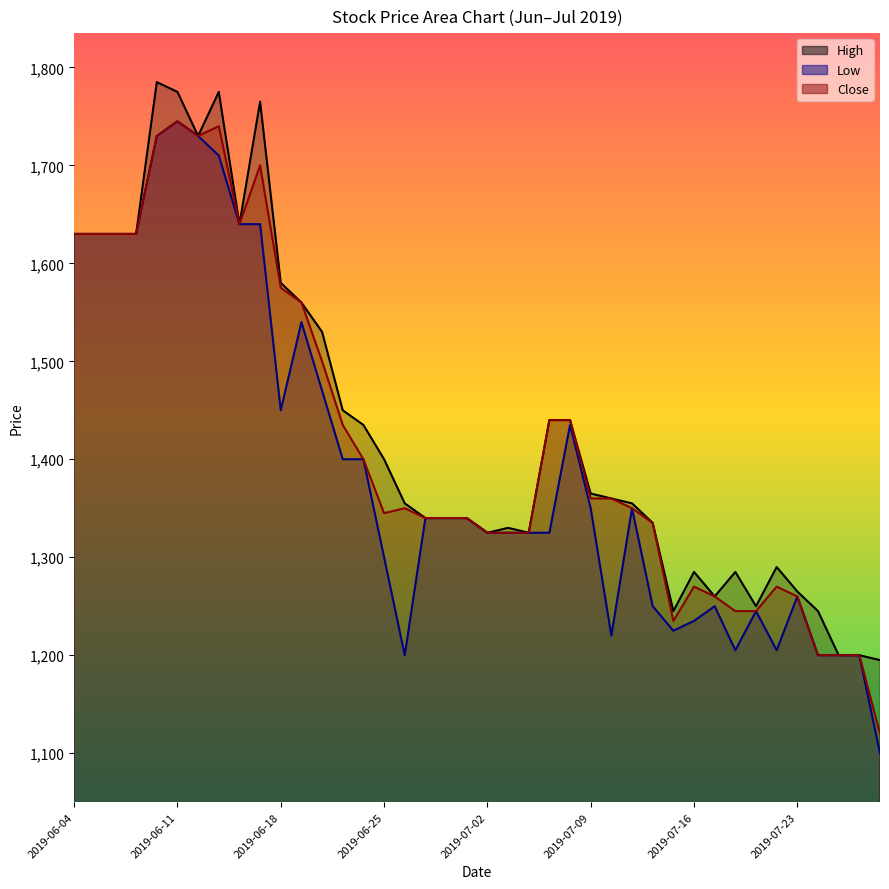

Reading left to right, list all the values displayed in this chart.

High: 2019-06-04=1630	2019-06-05=1630	2019-06-06=1630	2019-06-07=1630	2019-06-10=1785	2019-06-11=1775	2019-06-12=1730	2019-06-13=1775	2019-06-14=1640	2019-06-17=1765	2019-06-18=1580	2019-06-19=1560	2019-06-20=1530	2019-06-21=1450	2019-06-24=1435	2019-06-25=1400	2019-06-26=1355	2019-06-27=1340	2019-06-28=1340	2019-07-01=1340	2019-07-02=1325	2019-07-03=1330	2019-07-04=1325	2019-07-05=1440	2019-07-08=1440	2019-07-09=1365	2019-07-10=1360	2019-07-11=1355	2019-07-12=1335	2019-07-15=1245	2019-07-16=1285	2019-07-17=1260	2019-07-18=1285	2019-07-19=1250	2019-07-22=1290	2019-07-23=1265	2019-07-24=1245	2019-07-25=1200	2019-07-26=1200	2019-07-29=1195
Low: 2019-06-04=1630	2019-06-05=1630	2019-06-06=1630	2019-06-07=1630	2019-06-10=1730	2019-06-11=1745	2019-06-12=1730	2019-06-13=1710	2019-06-14=1640	2019-06-17=1640	2019-06-18=1450	2019-06-19=1540	2019-06-20=1470	2019-06-21=1400	2019-06-24=1400	2019-06-25=1300	2019-06-26=1200	2019-06-27=1340	2019-06-28=1340	2019-07-01=1340	2019-07-02=1325	2019-07-03=1325	2019-07-04=1325	2019-07-05=1325	2019-07-08=1435	2019-07-09=1350	2019-07-10=1220	2019-07-11=1350	2019-07-12=1250	2019-07-15=1225	2019-07-16=1235	2019-07-17=1250	2019-07-18=1205	2019-07-19=1245	2019-07-22=1205	2019-07-23=1260	2019-07-24=1200	2019-07-25=1200	2019-07-26=1200	2019-07-29=1100
Close: 2019-06-04=1630	2019-06-05=1630	2019-06-06=1630	2019-06-07=1630	2019-06-10=1730	2019-06-11=1745	2019-06-12=1730	2019-06-13=1740	2019-06-14=1640	2019-06-17=1700	2019-06-18=1575	2019-06-19=1560	2019-06-20=1500	2019-06-21=1435	2019-06-24=1400	2019-06-25=1345	2019-06-26=1350	2019-06-27=1340	2019-06-28=1340	2019-07-01=1340	2019-07-02=1325	2019-07-03=1325	2019-07-04=1325	2019-07-05=1440	2019-07-08=1440	2019-07-09=1360	2019-07-10=1360	2019-07-11=1350	2019-07-12=1335	2019-07-15=1235	2019-07-16=1270	2019-07-17=1260	2019-07-18=1245	2019-07-19=1245	2019-07-22=1270	2019-07-23=1260	2019-07-24=1200	2019-07-25=1200	2019-07-26=1200	2019-07-29=1120